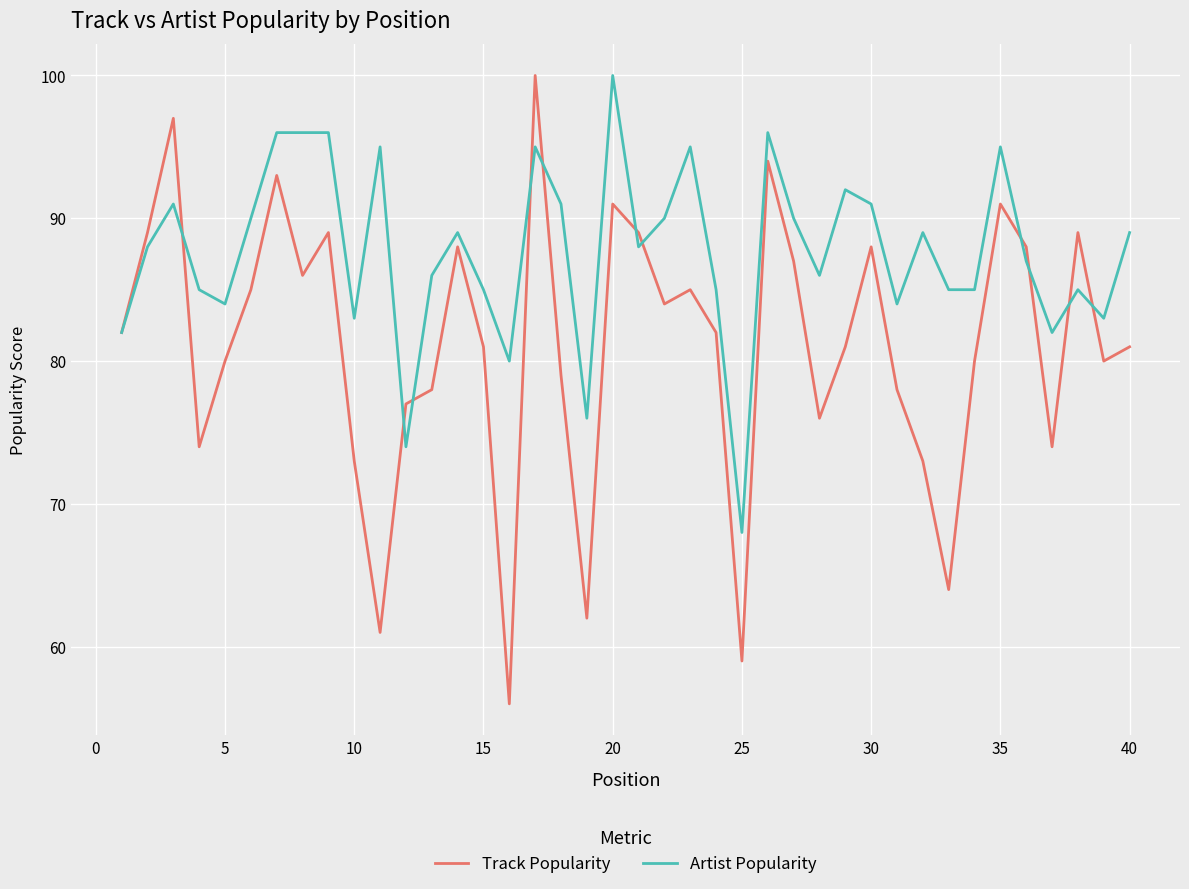

Which series has the largest total across all categories?

Artist Popularity